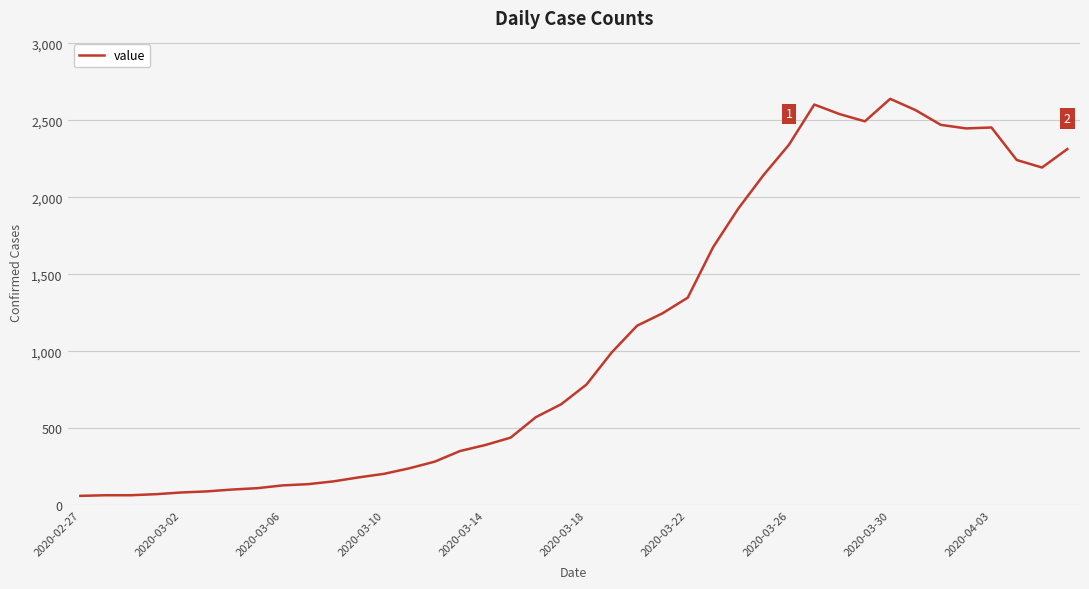

What is the maximum value shown in the chart?

2639